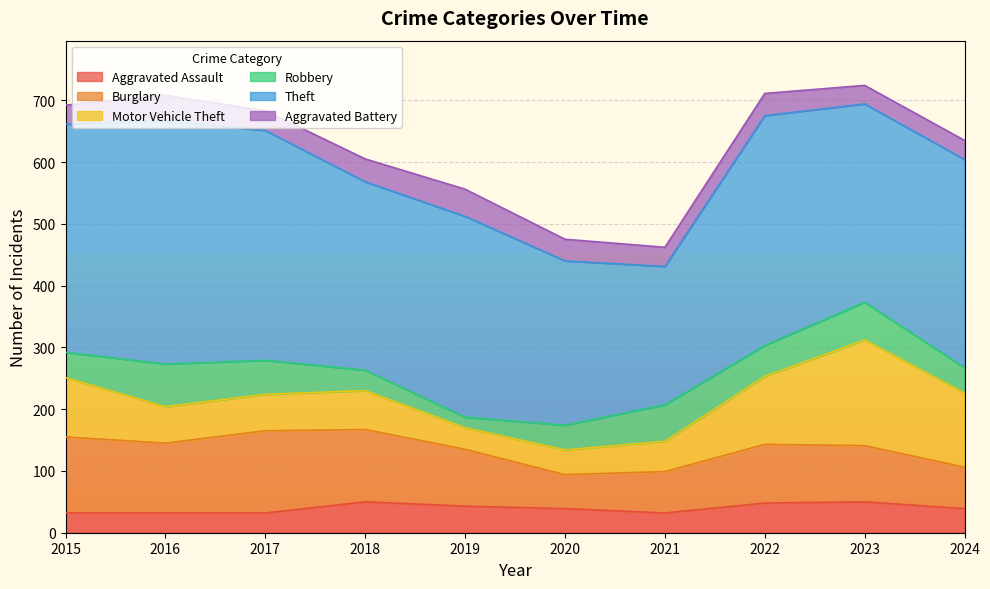

What is the difference between the maximum and minimum values in the Motor Vehicle Theft series?

136